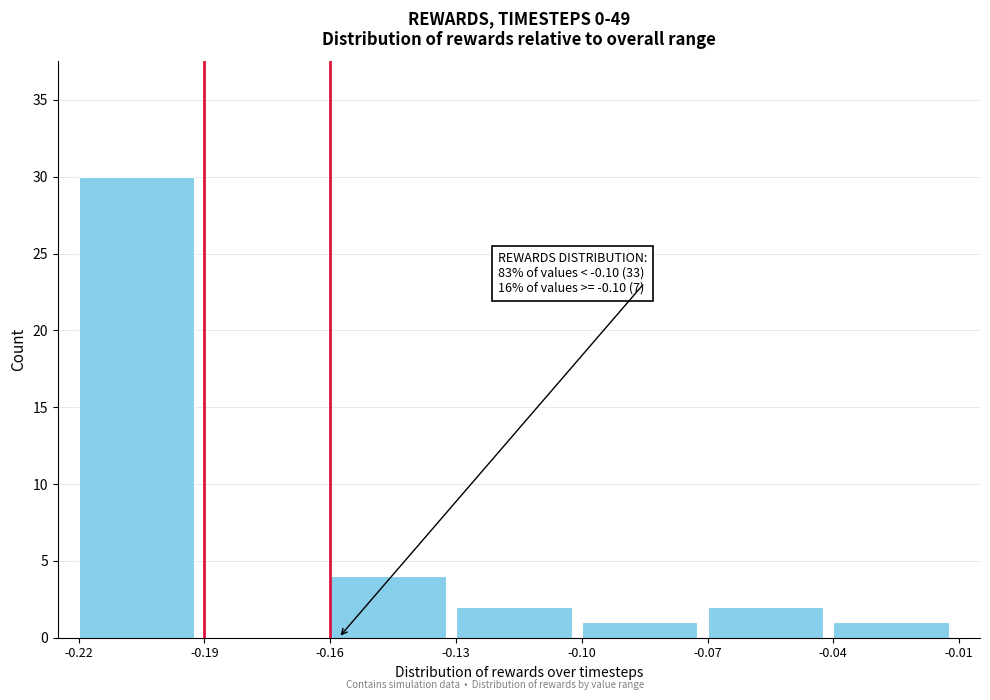

Over which range of the x-axis is the bar tallest?

-0.22 to -0.19